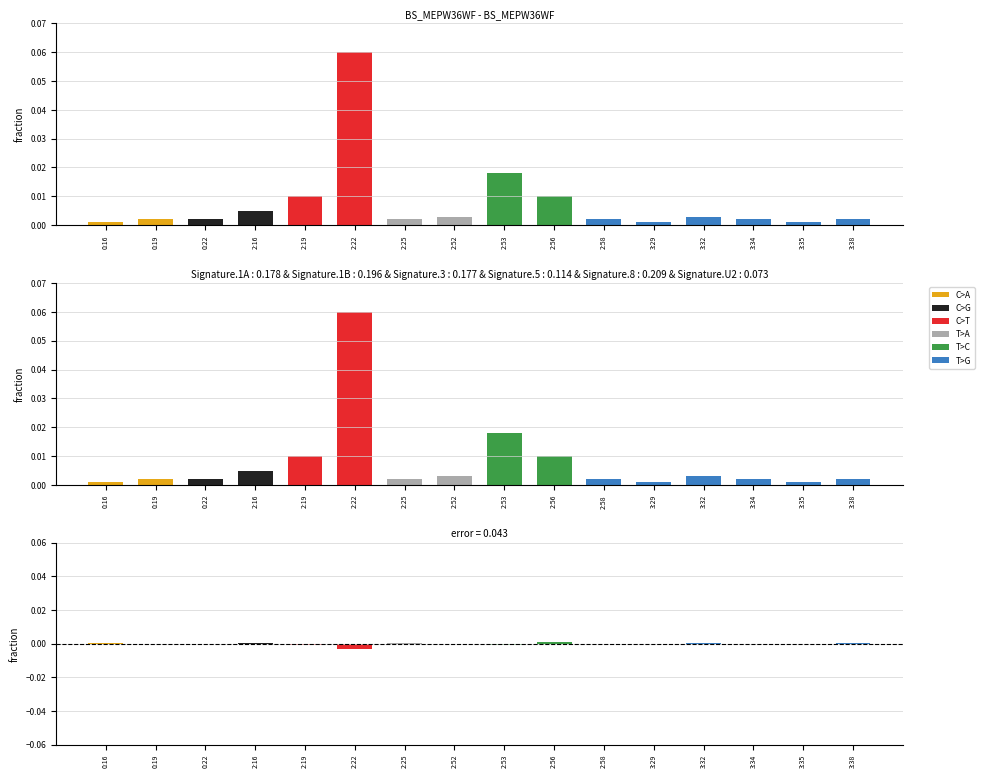

At which label is T>A closest to 0?

0:16